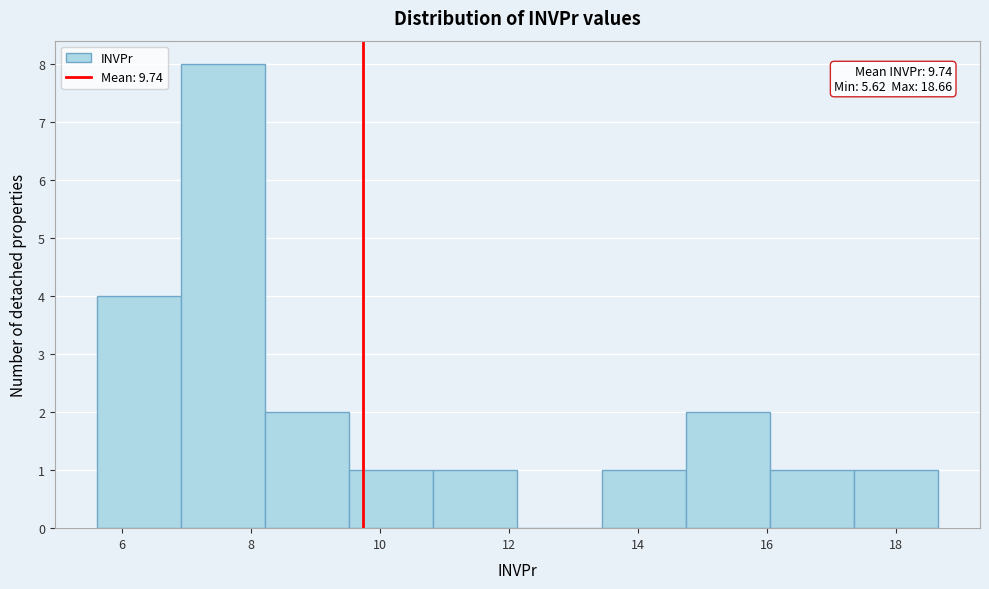

Over which range of the x-axis is the bar tallest?

7.0 to 8.2